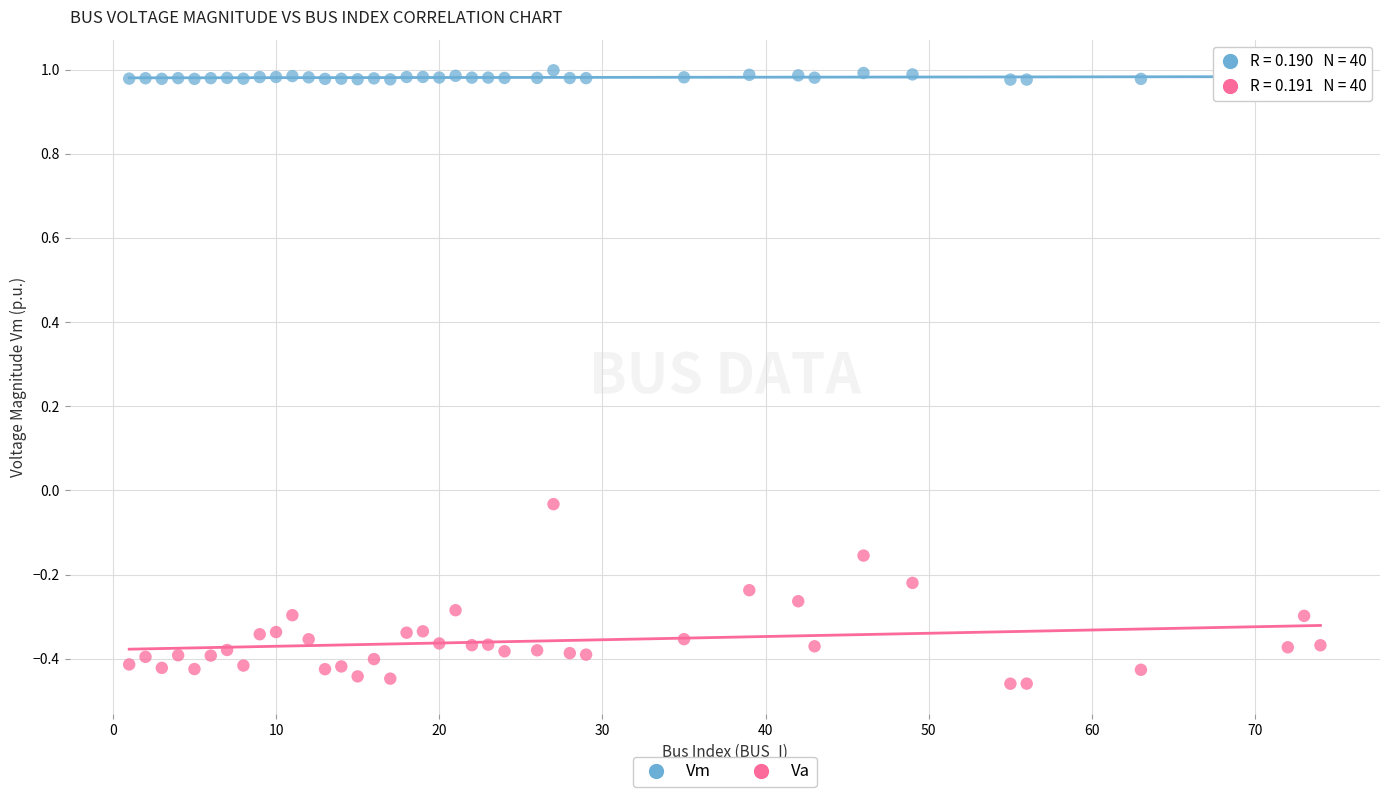

Across all data points, what is the range of Y values (max minus min)?

1.5